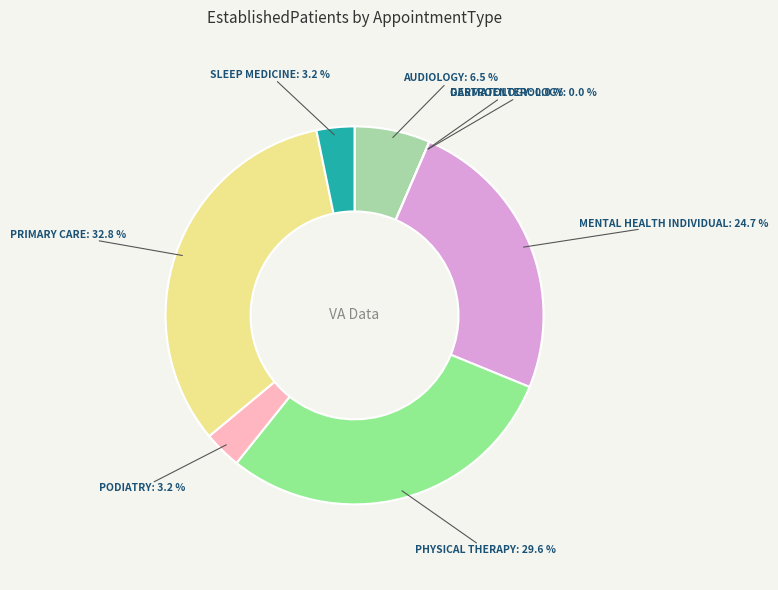

Is there any slice that represents more than half of the pie?

No